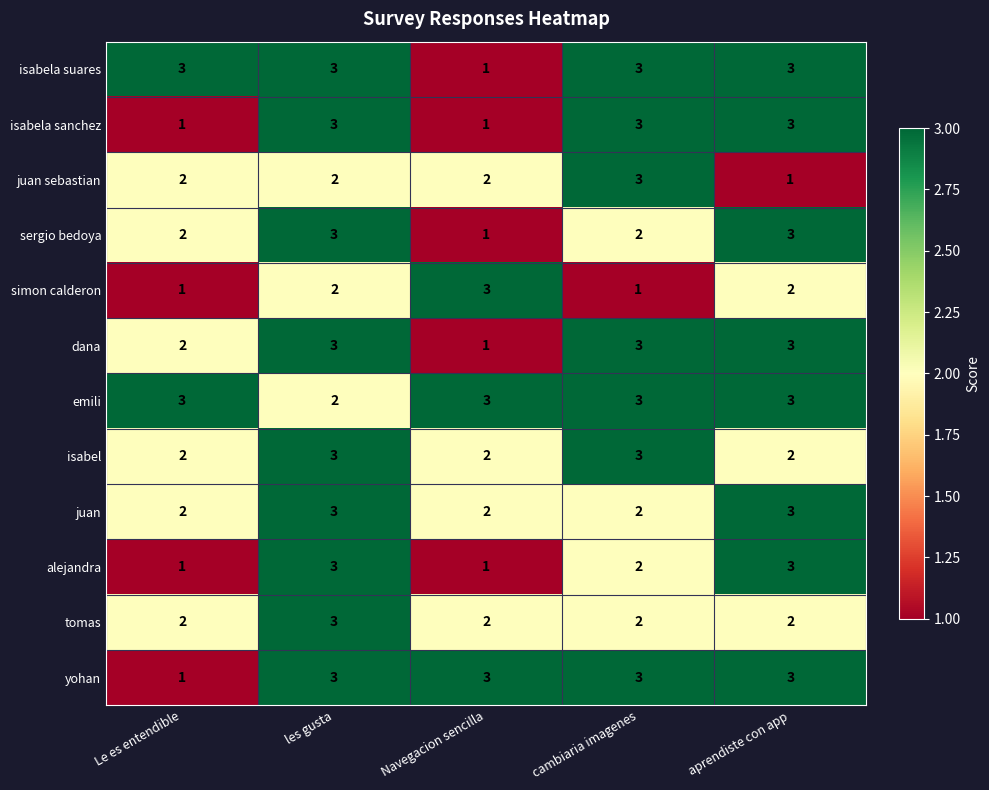

The isabela sanchez series shows 1 at Le es entendible. True or false?

True